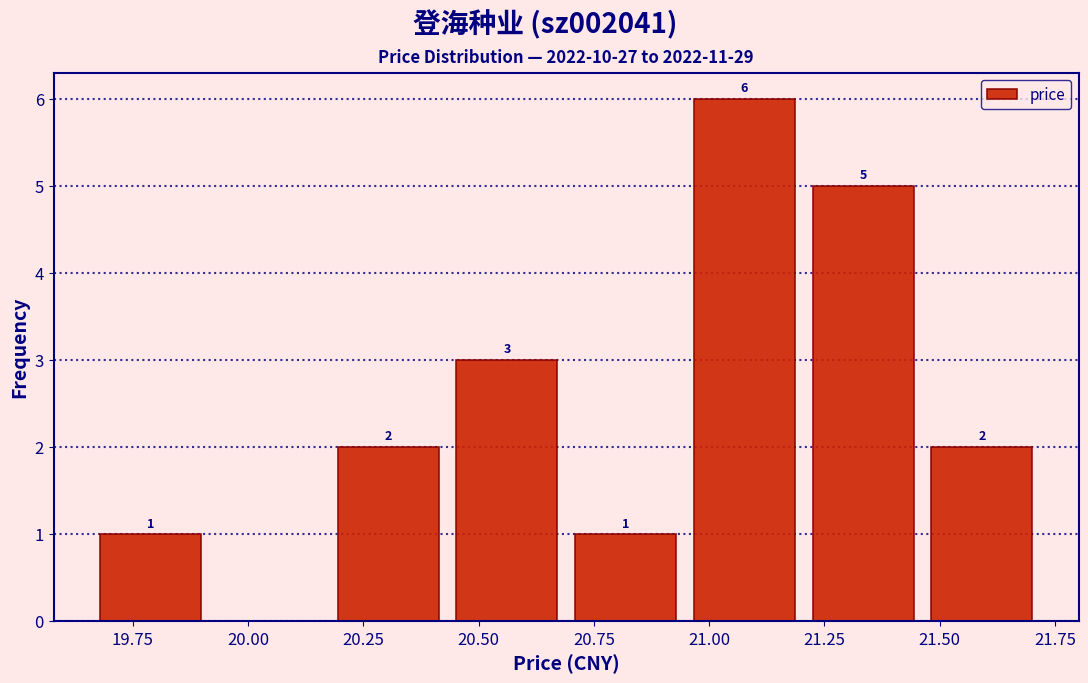

Which range on the x-axis has the tallest bar?

20.95 to 21.20